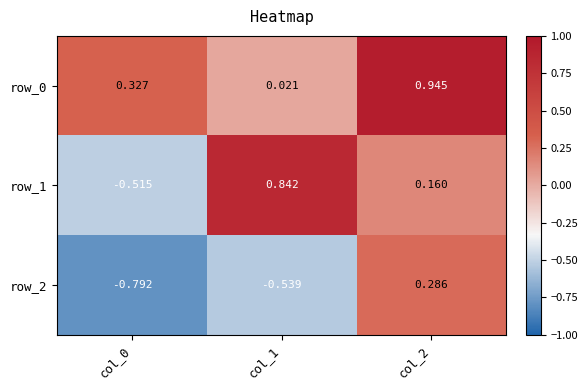

Which series has the largest range (max minus min)?

row_1